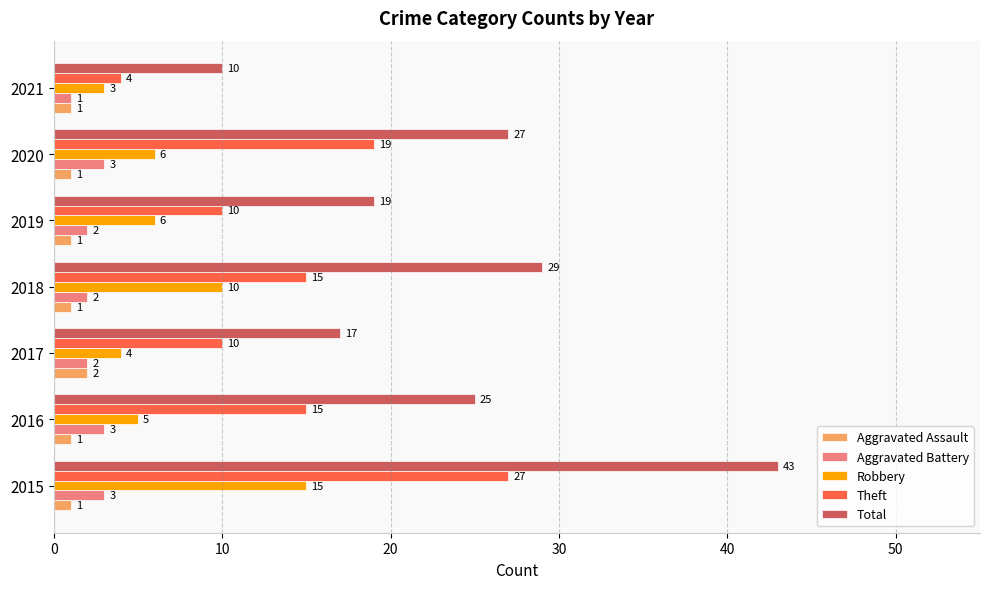

True or false: Aggravated Battery has a value of 3 at 2016.

True